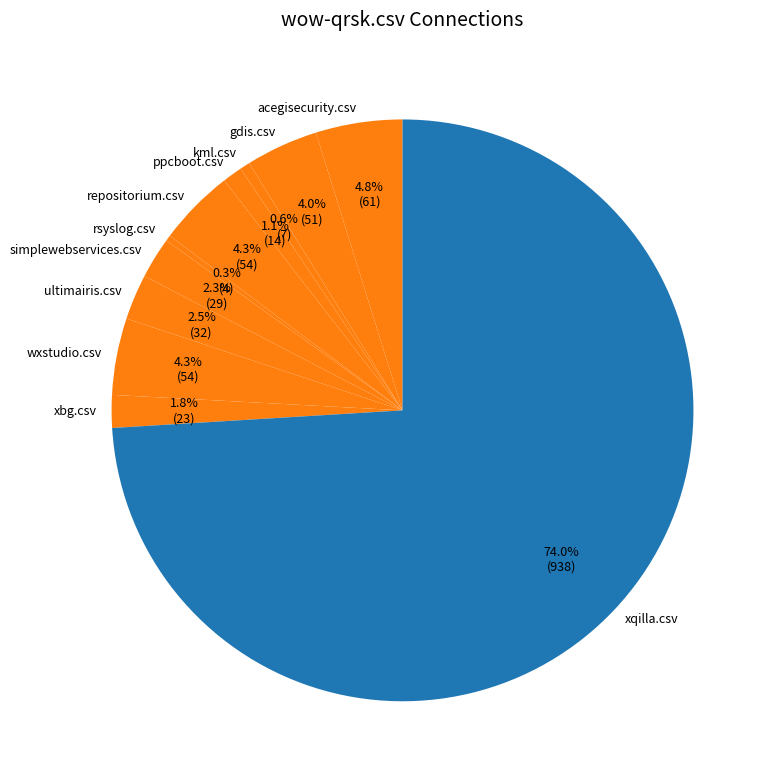

What percentage is the acegisecurity.csv slice, to the nearest percent?

5%